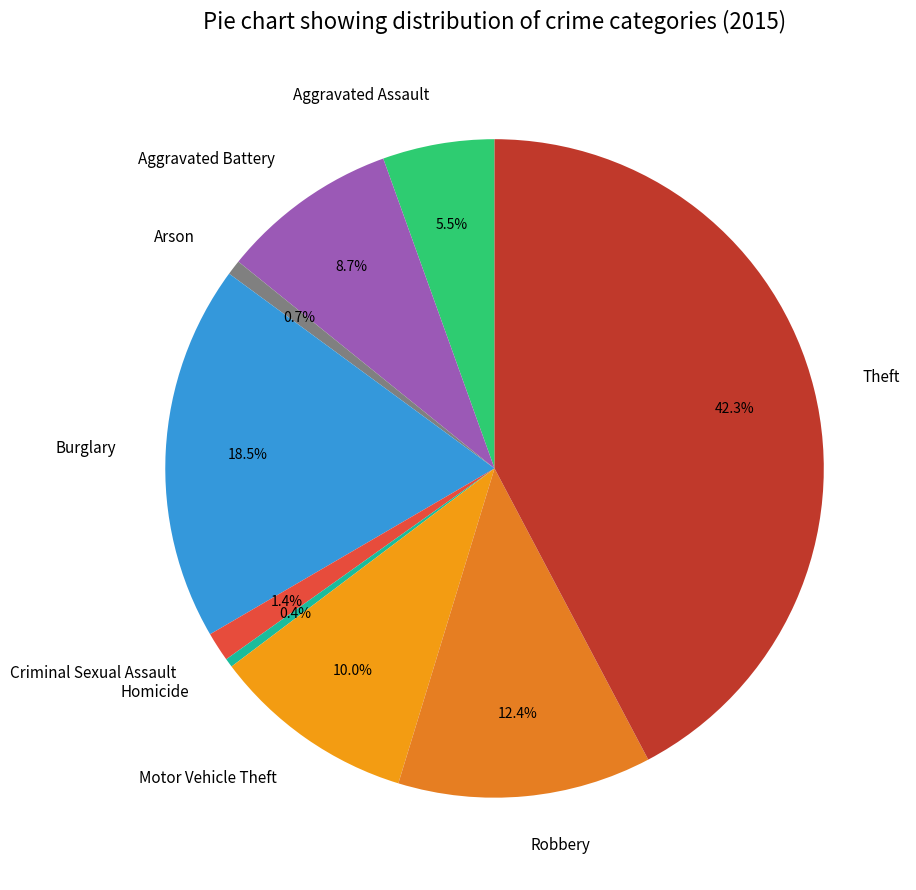

To the nearest percent, what portion does Criminal Sexual Assault represent?

1%